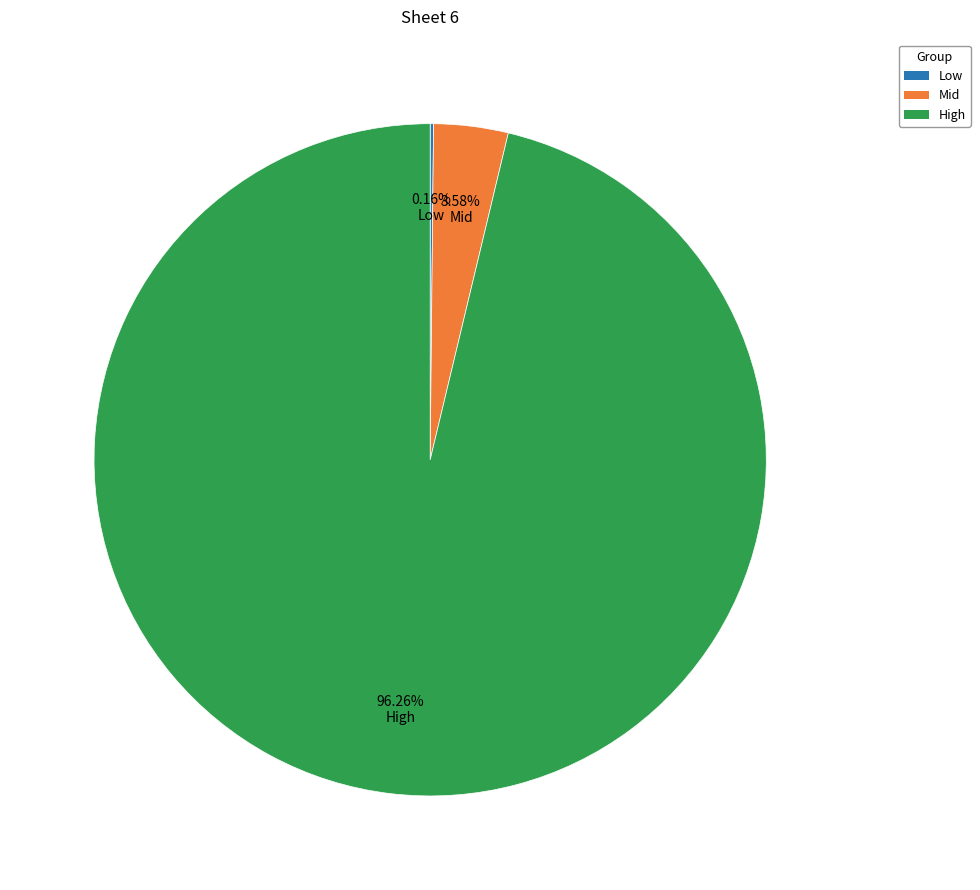

Is there any slice that represents more than half of the pie?

Yes